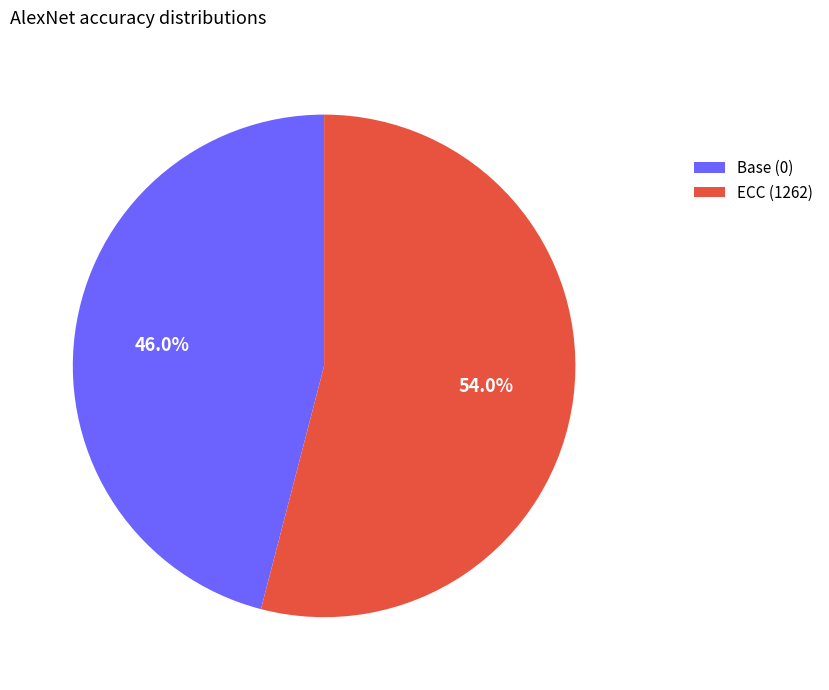

The Base (0) slice represents 37% of the pie. True or false?

False